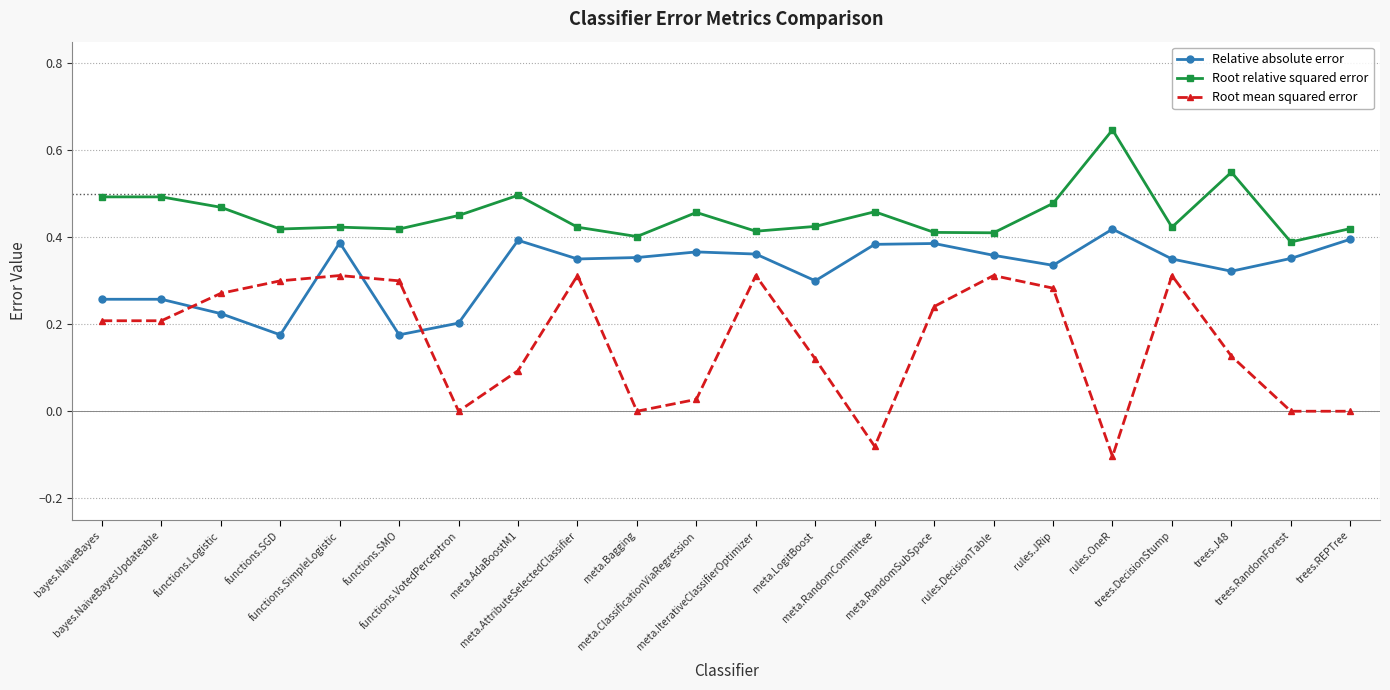

Which series has the widest spread of values?

Root mean squared error